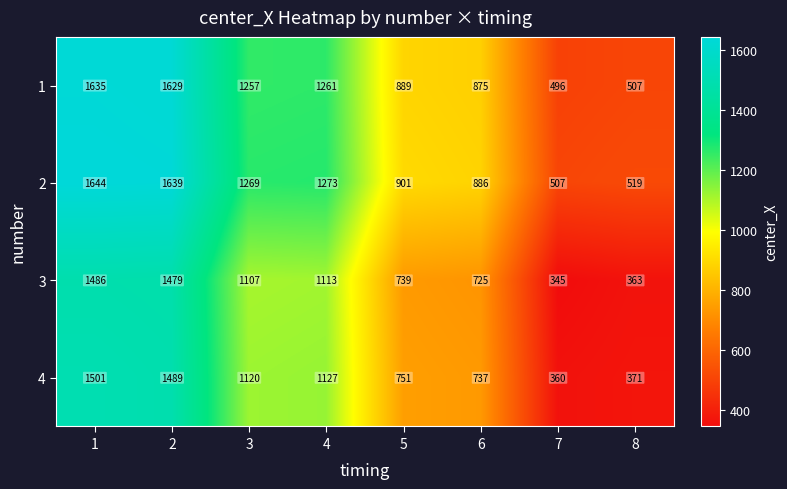

What is the sum of the 3 values at 4 and 7?

1458